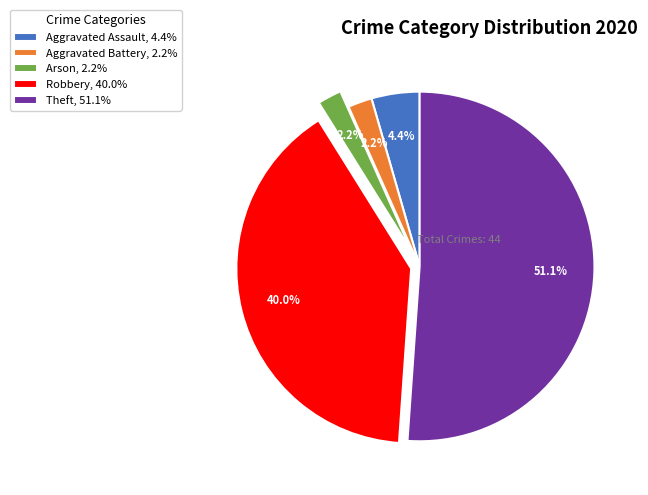

To the nearest percent, what portion does Aggravated Battery represent?

2%